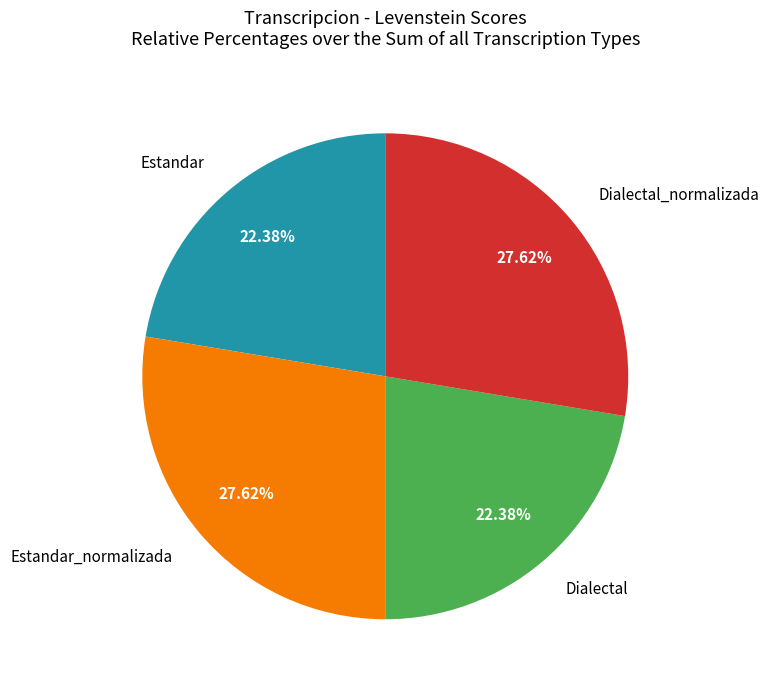

Does Dialectal account for over 50% of the chart?

No